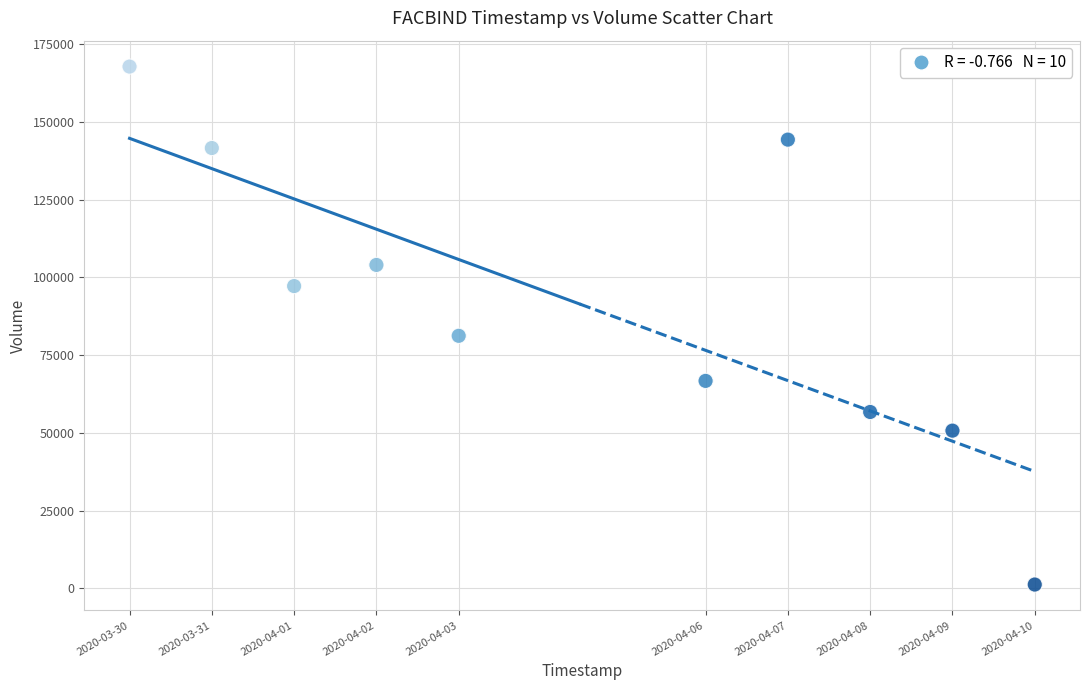

What Y value in the scatter plot is closest to 84500?

81200